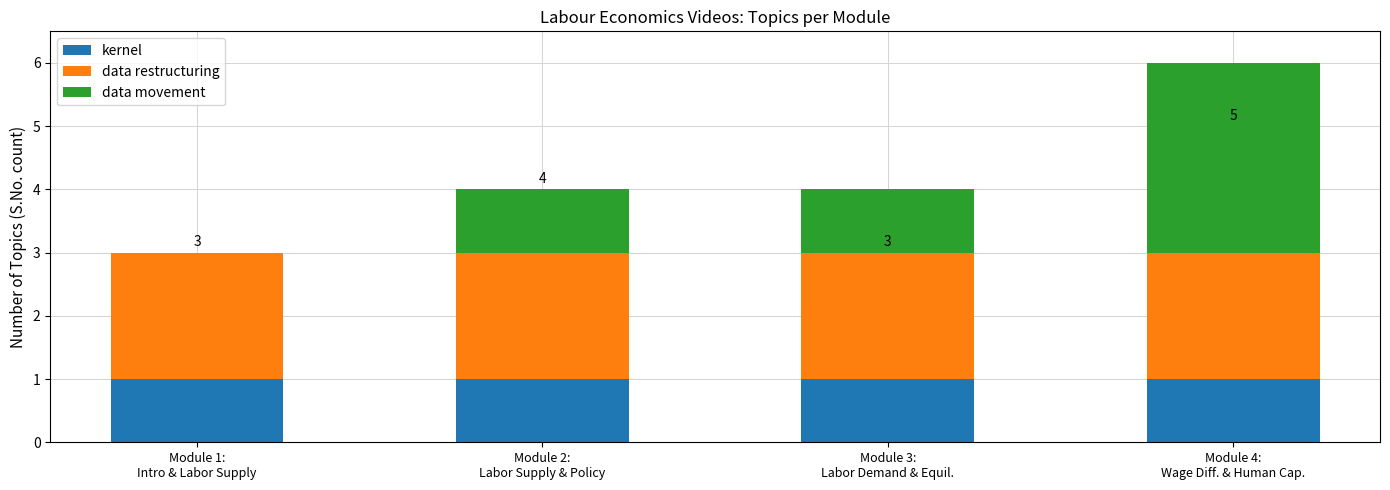

What is the sum of all kernel values?

4